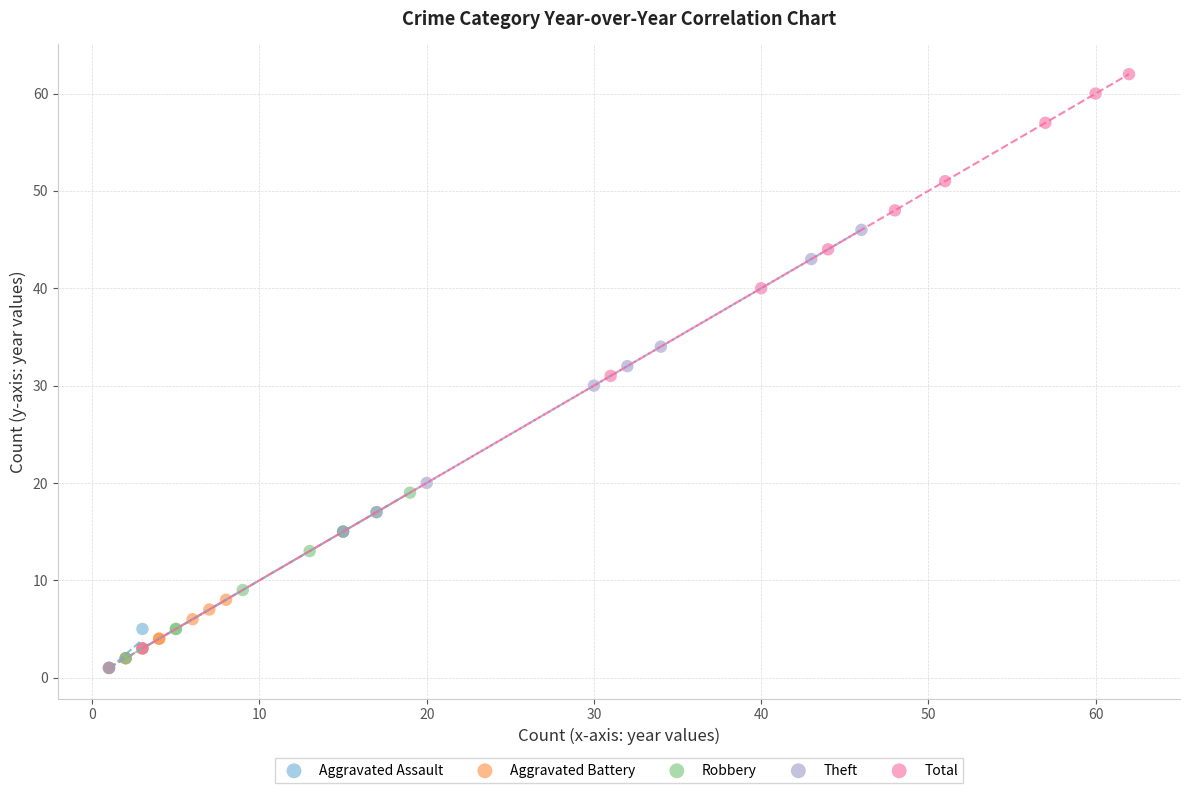

Which series reaches the maximum Y coordinate?

Total